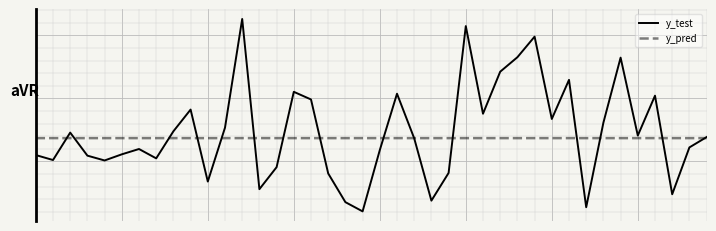

At which category is the sum across all series the highest?

12